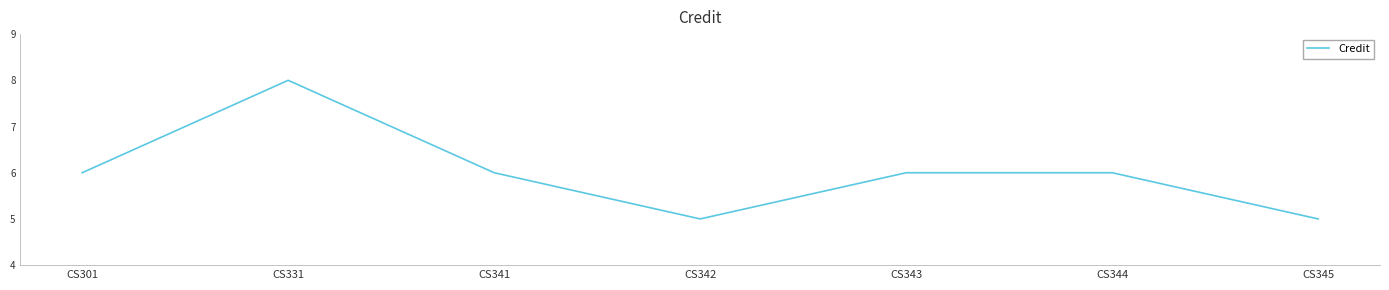

The value at CS331 is 5. True or false?

False